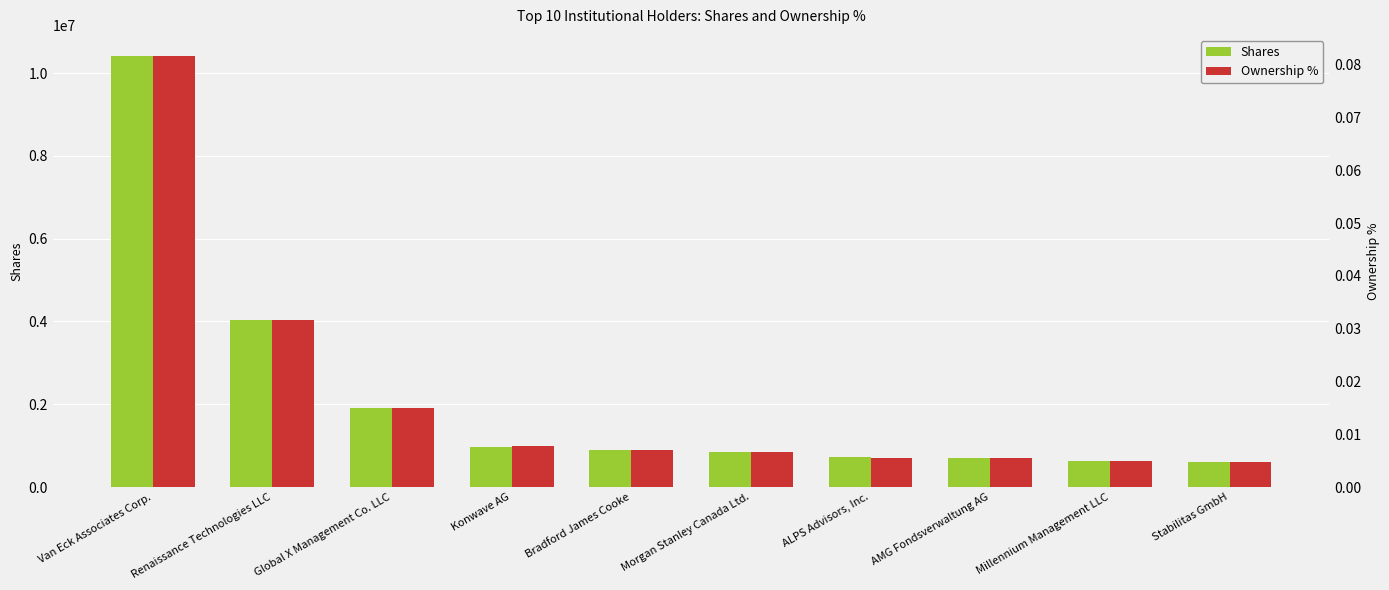

At which label is Shares closest to 5500711?

Renaissance Technologies LLC